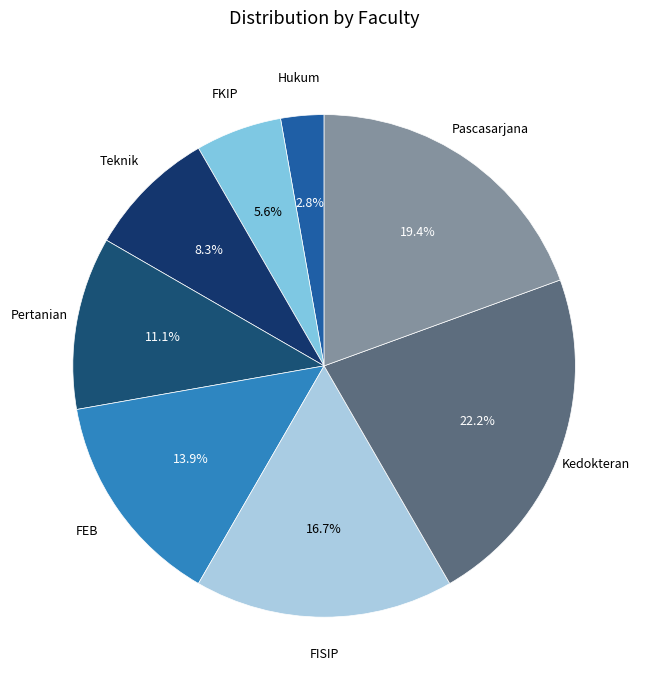

Is there a majority slice in this chart?

No